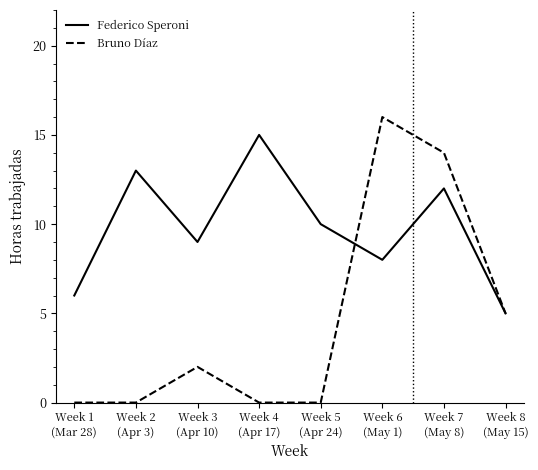

How many interior local peaks does the Bruno Díaz series have?

2